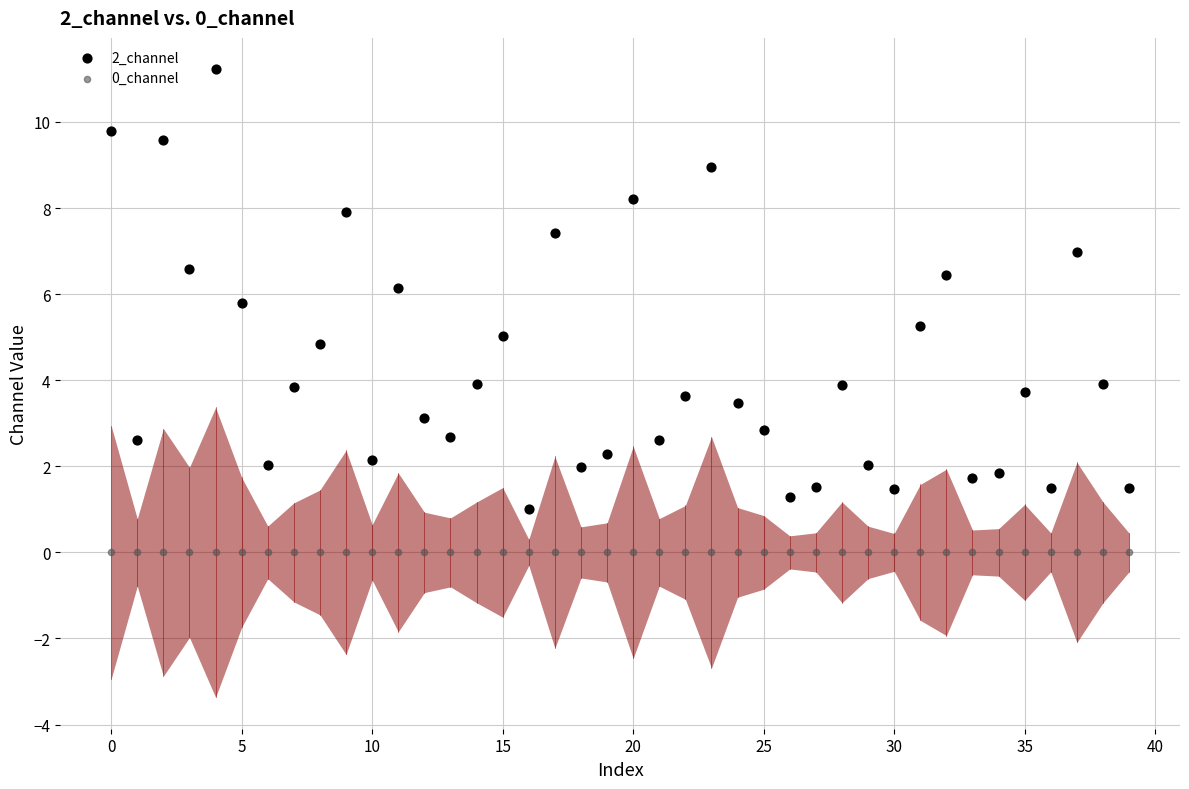

Which series contains the lowest Y value?

0_channel